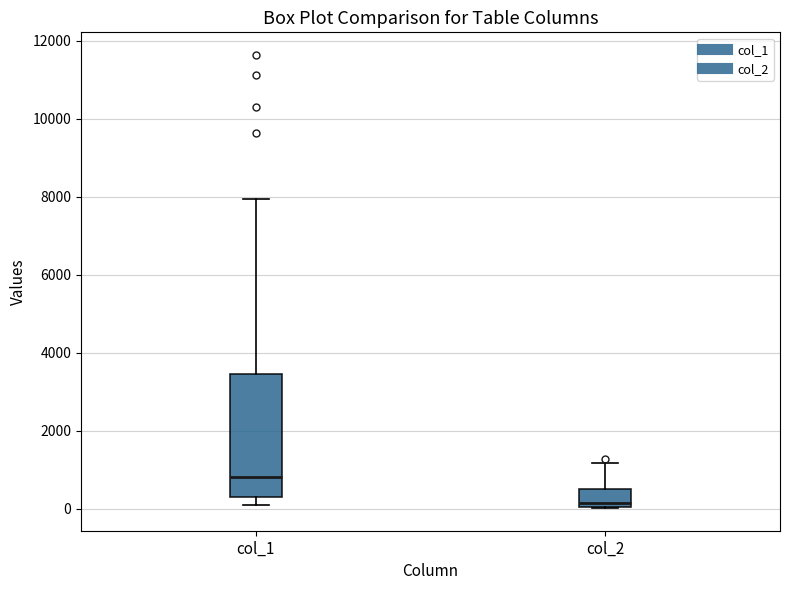

Which box is the tallest, from its lower edge to its upper edge?

col_1